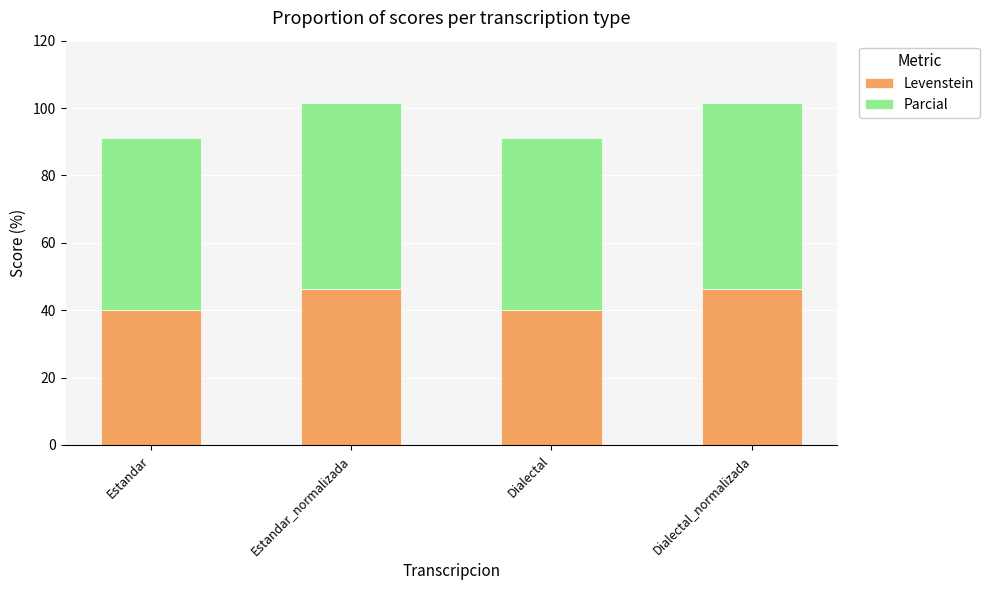

True or false: Levenstein has a value of 75.3 at Dialectal_normalizada.

False